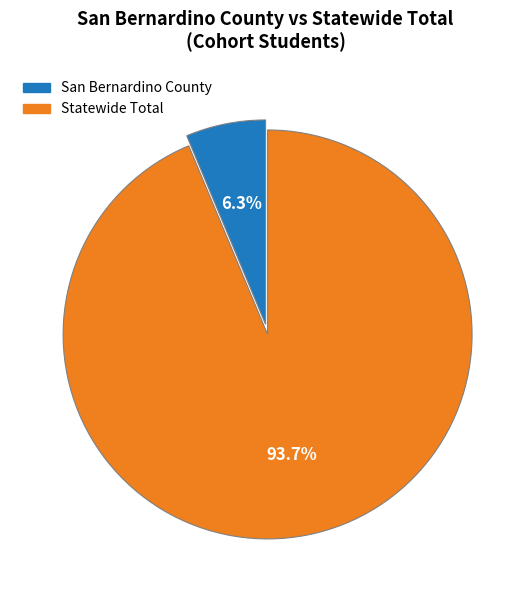

The San Bernardino County slice represents 6% of the pie. True or false?

True